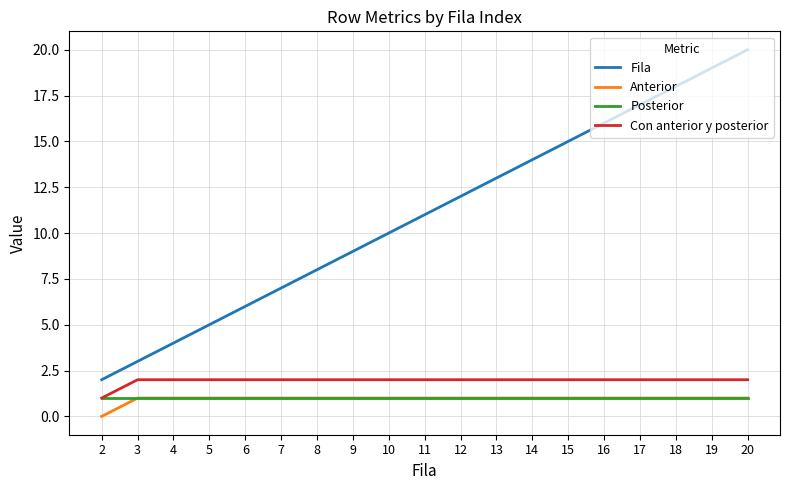

True or false: Posterior and Fila intersect in this chart.

False